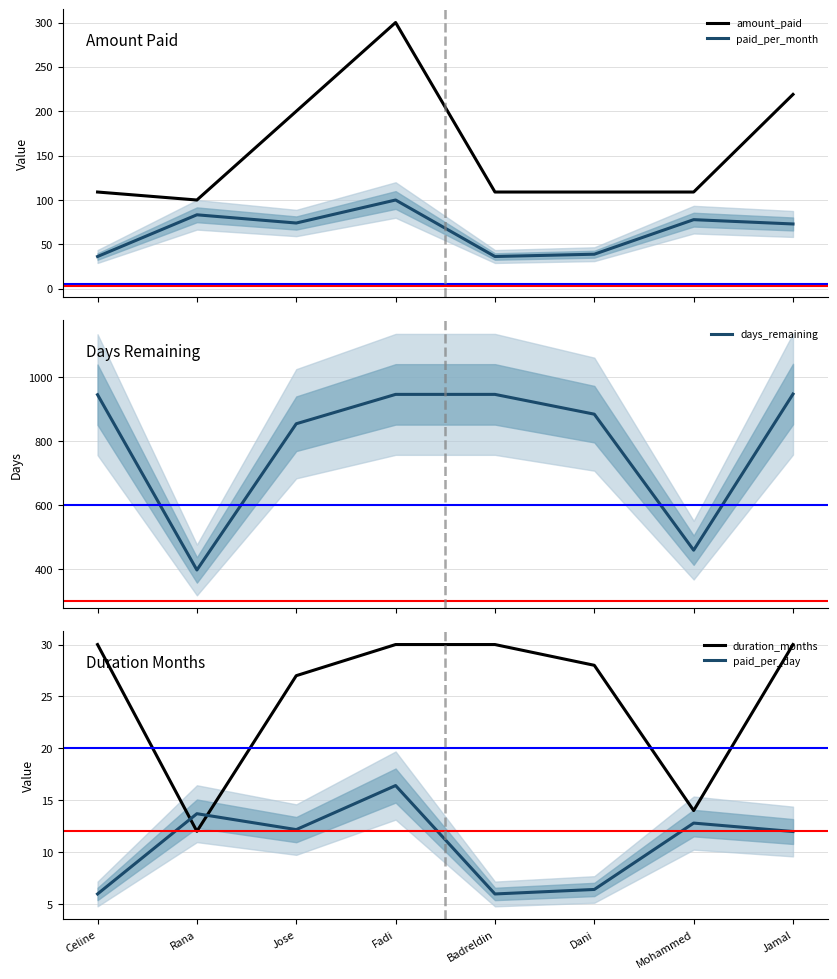

How many data points in paid_per_month are above 74?

4